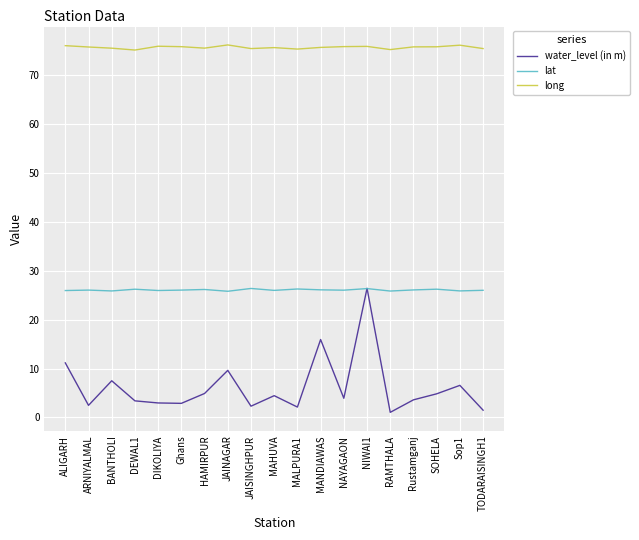

What is the minimum value for lat?

25.8